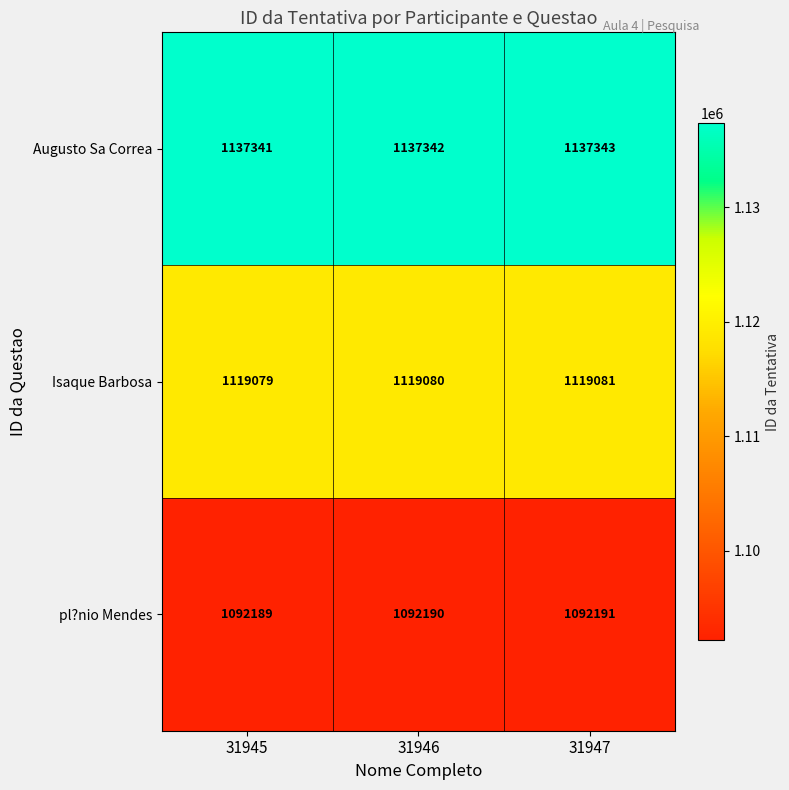

What is the difference between the highest and lowest values at 31946?

45152